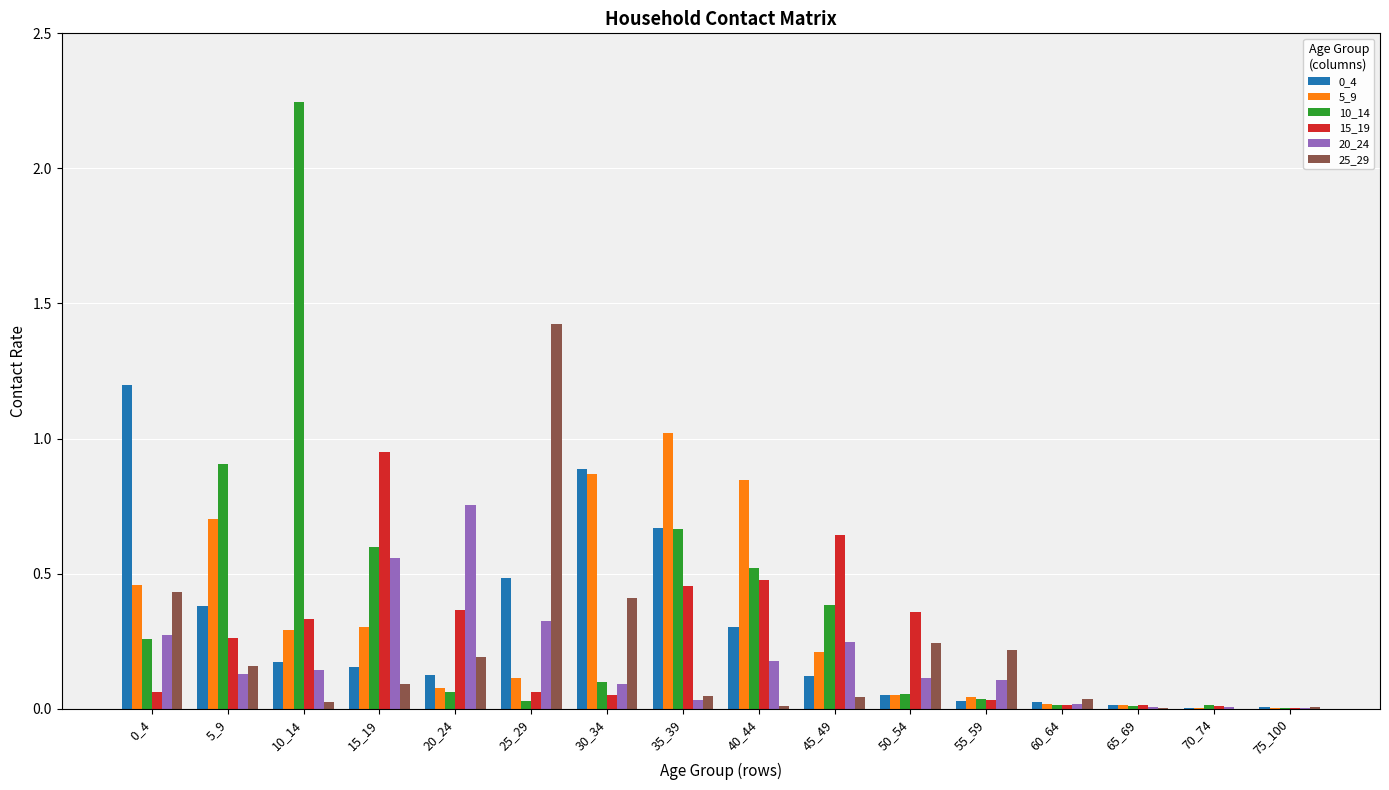

True or false: 5_9 has a value of 0.5 at 0_4.

True